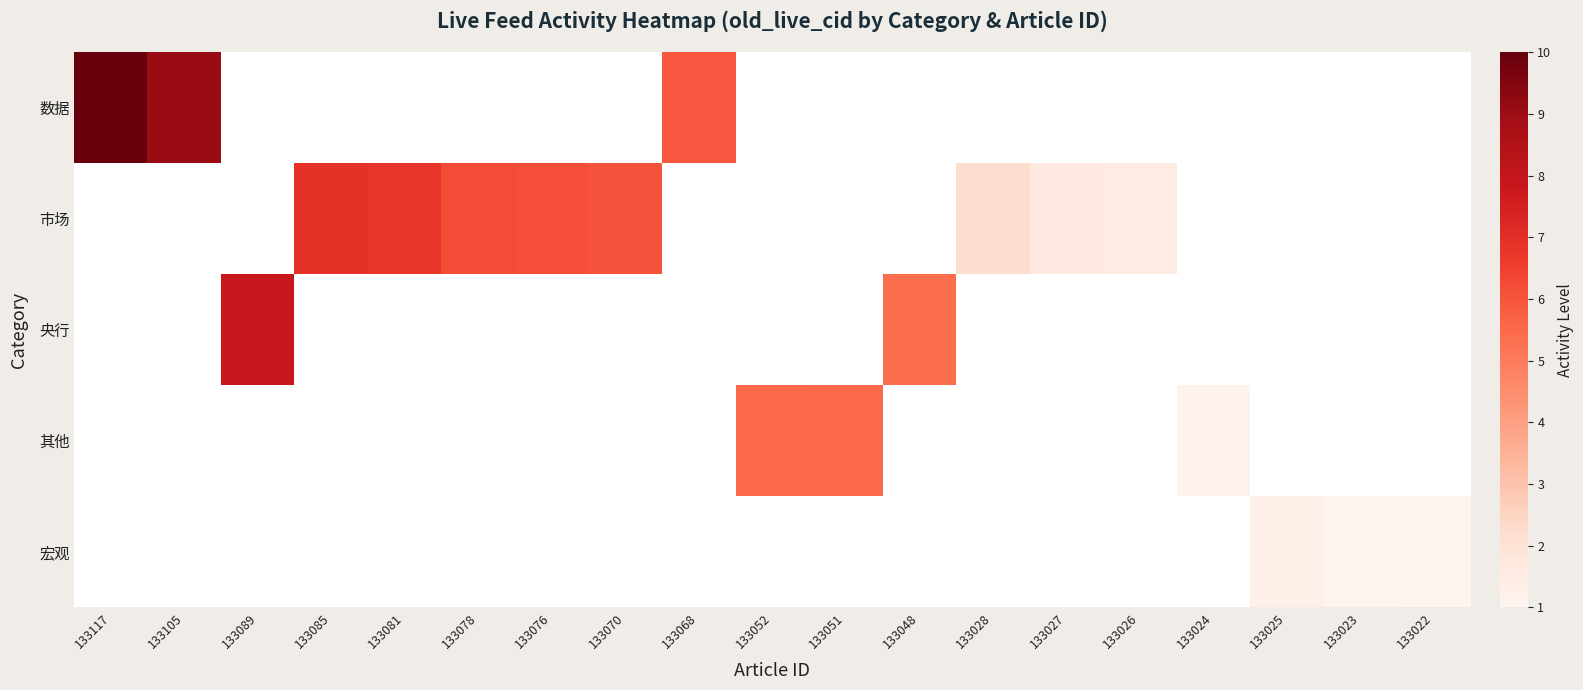

Where is 数据 nearest to the value 7?

133068